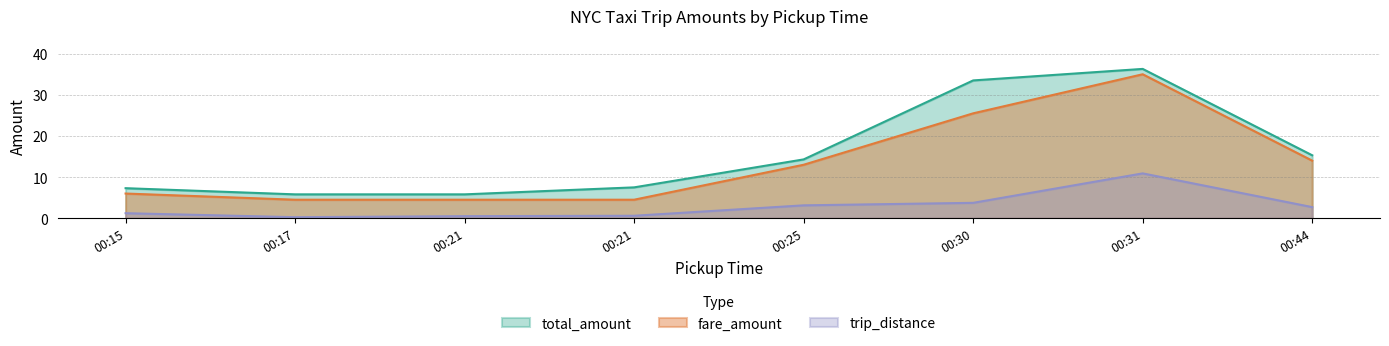

How many data points in trip_distance are above 2?

4